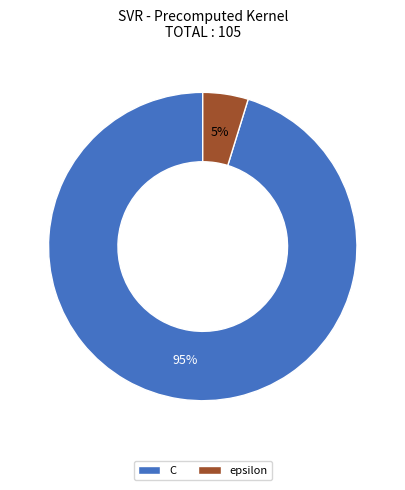

What is the majority slice?

C